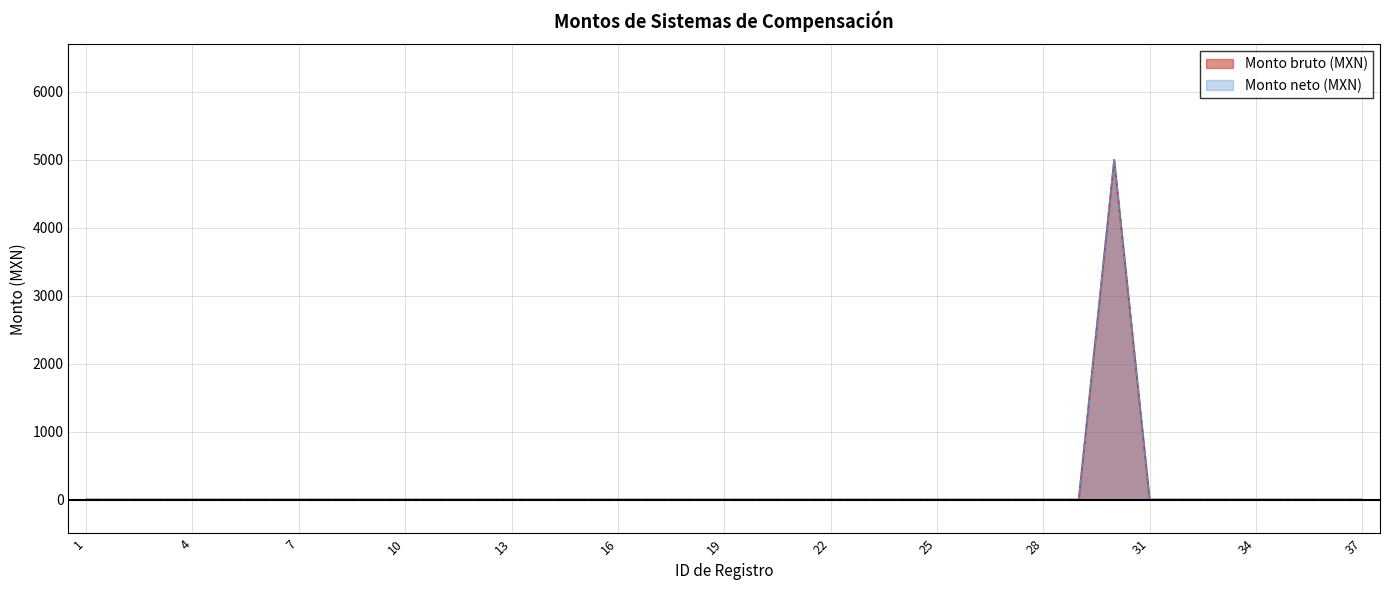

Rank the categories by Monto neto (MXN) value from highest to lowest.

30, 1, 2, 3, 4, 5, 6, 7, 8, 9, 10, 11, 12, 13, 14, 15, 16, 17, 18, 19, 20, 21, 22, 23, 24, 25, 26, 27, 28, 29, 31, 32, 33, 34, 35, 36, 37